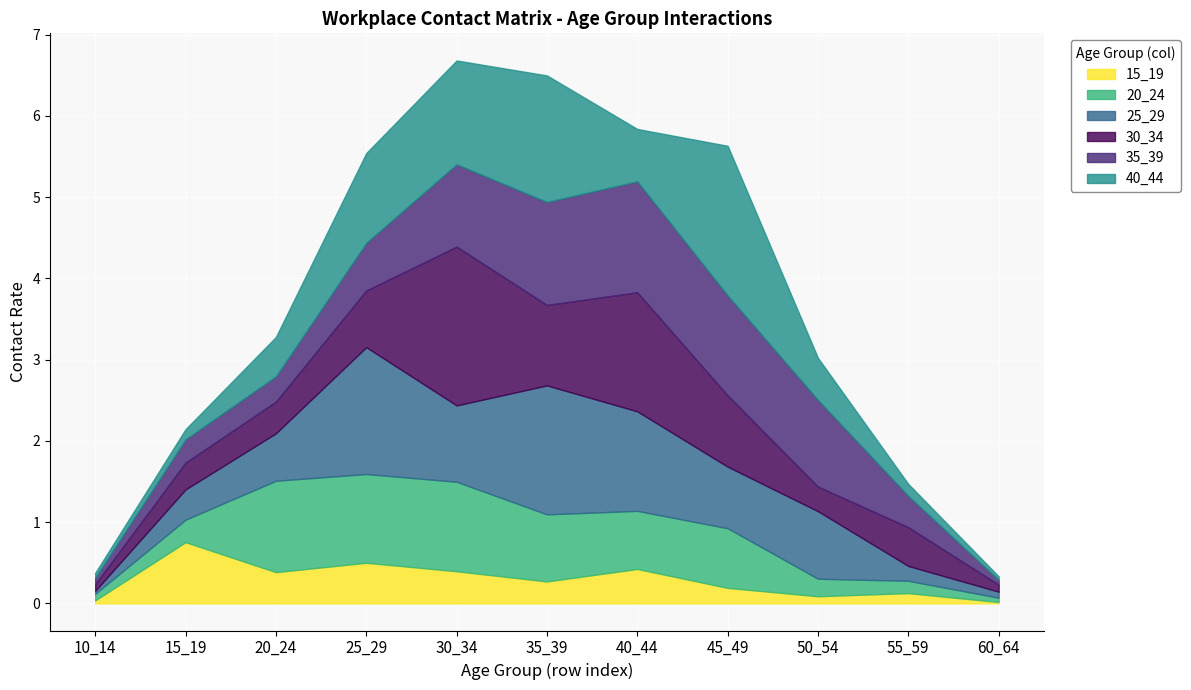

At which label is 30_34 closest to 1?

35_39